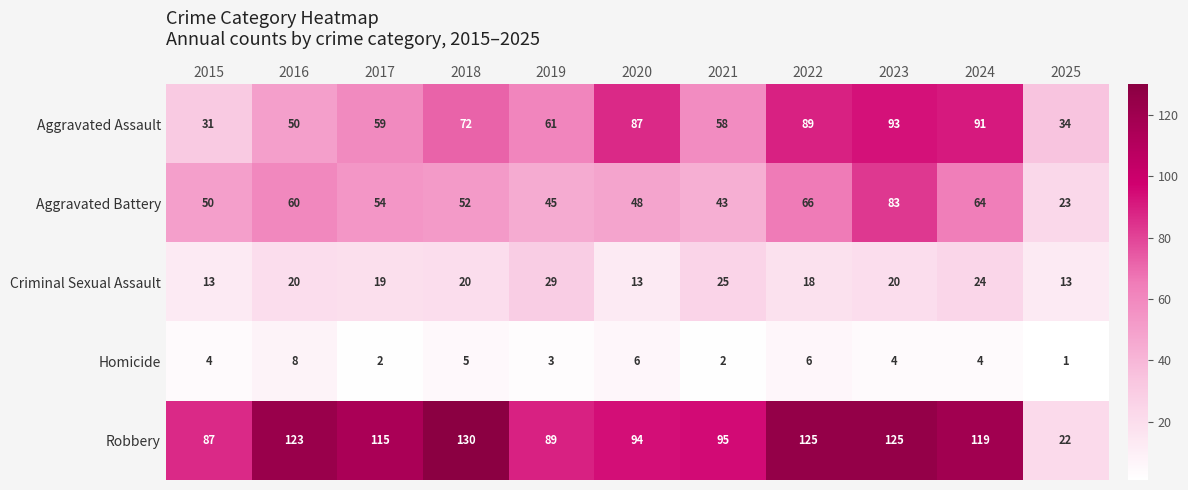

What is the total value across all series at 2018?

279